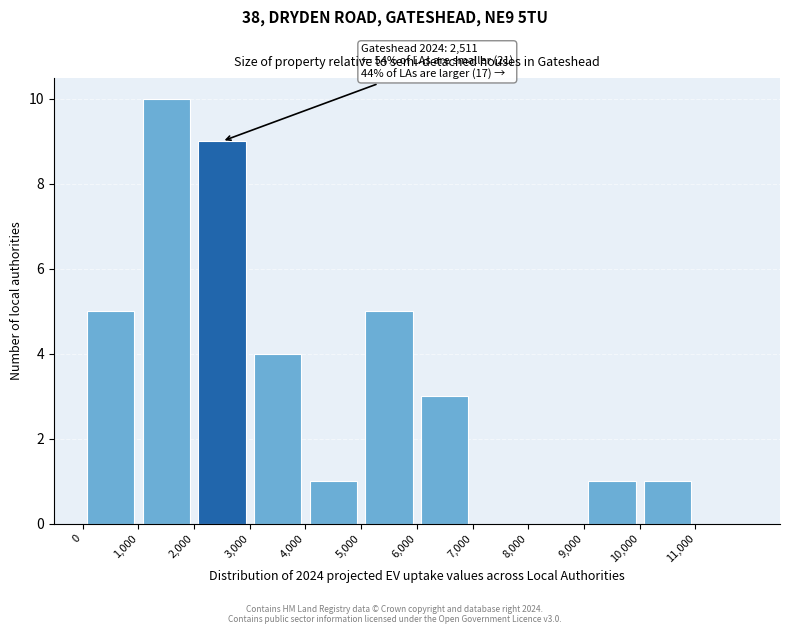

Over which range of the x-axis is the bar tallest?

1000 to 2000